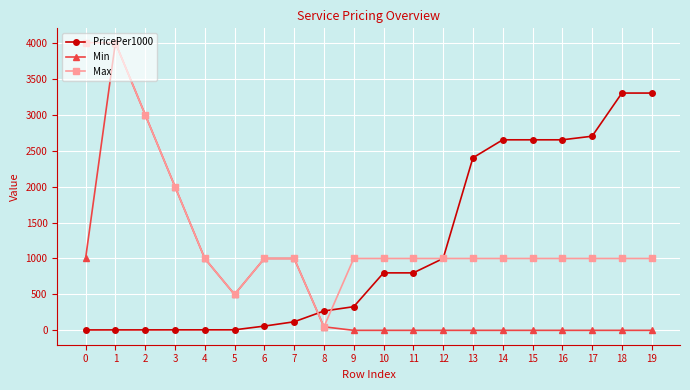

What is the value of the PricePer1000 point at the 18th from the left?

2700.0